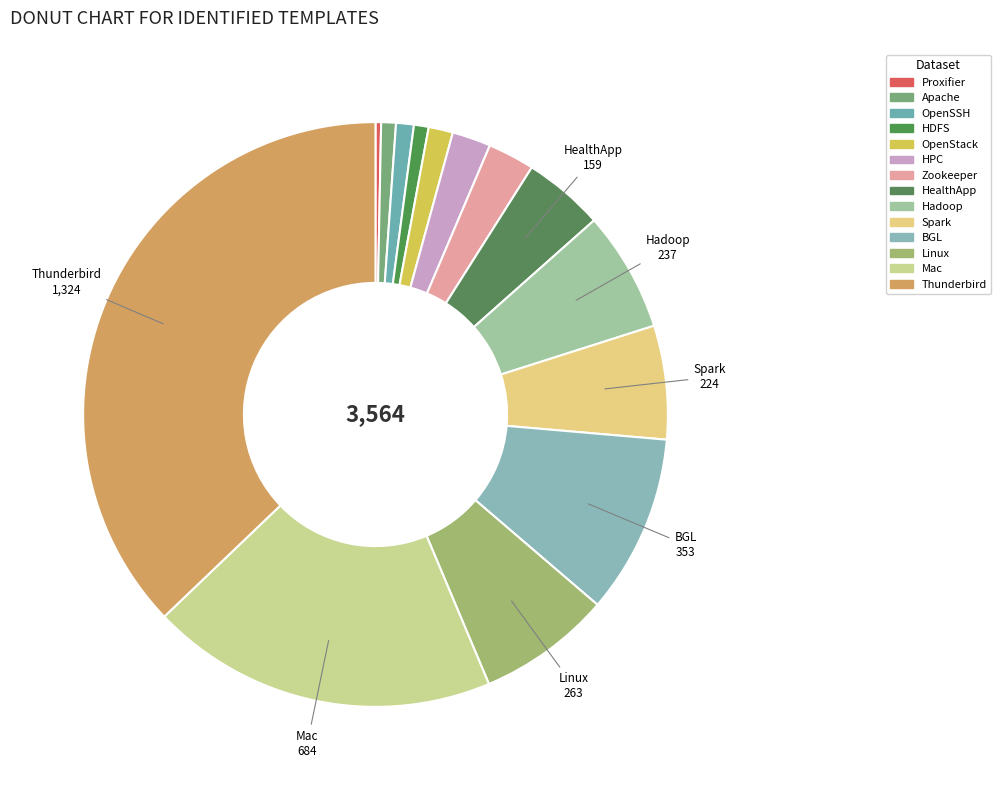

Which category has the smallest portion of the pie?

Proxifier